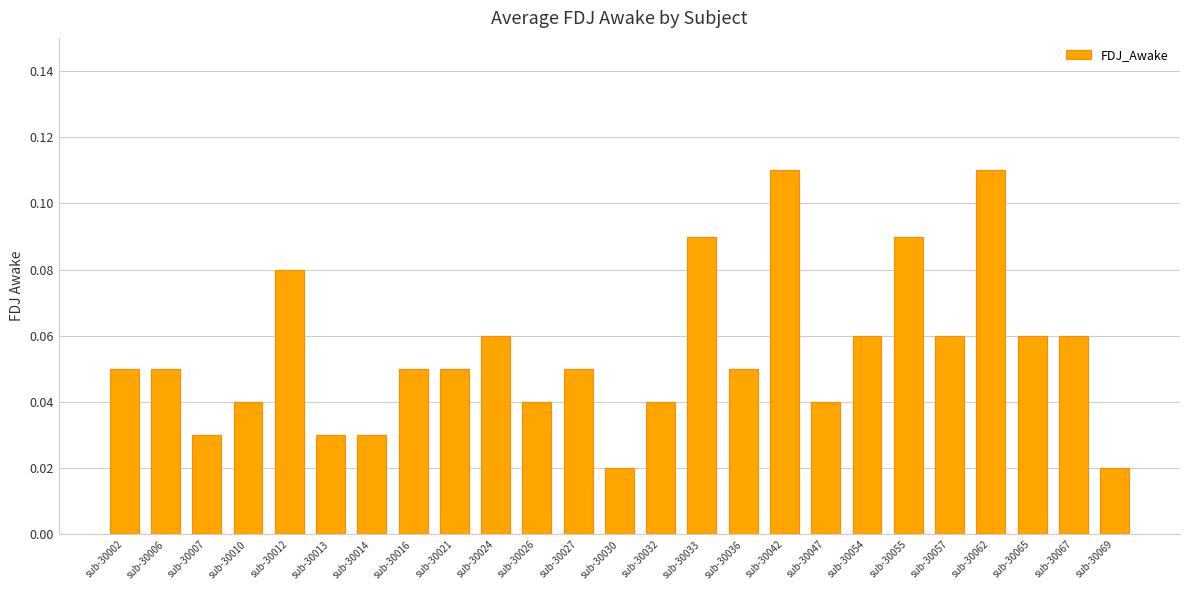

What is the sum of all values?

1.4